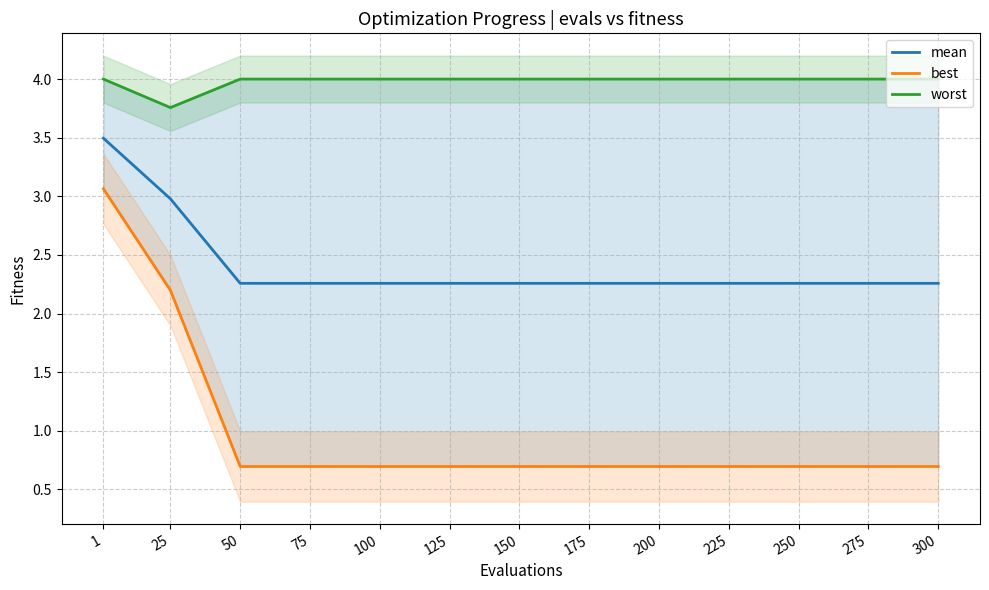

True or false: best has a value of 0.7 at 125.

True